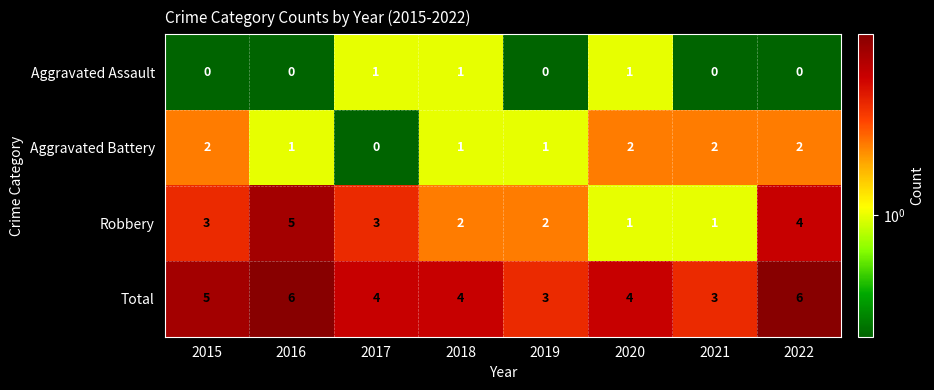

What is the sum of all Aggravated Battery values?

11